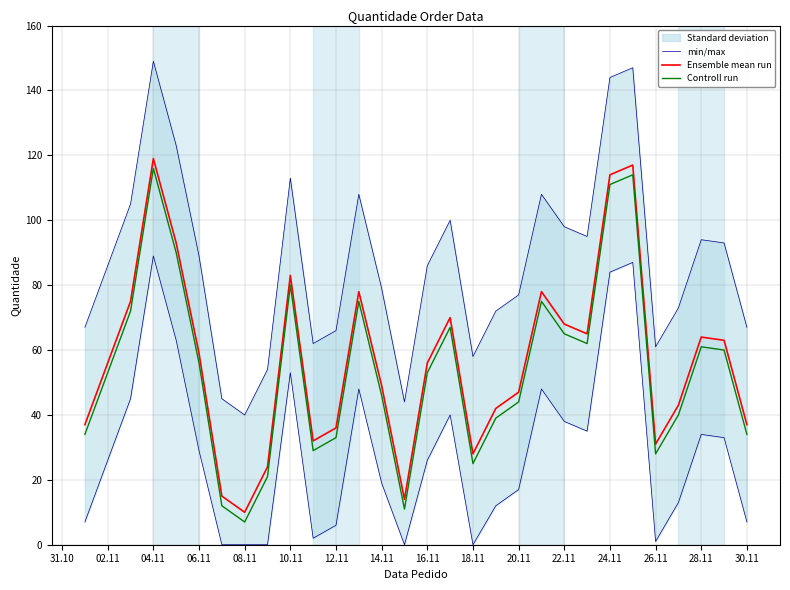

What is the value of the Controll run point at the 1st from the left?

34